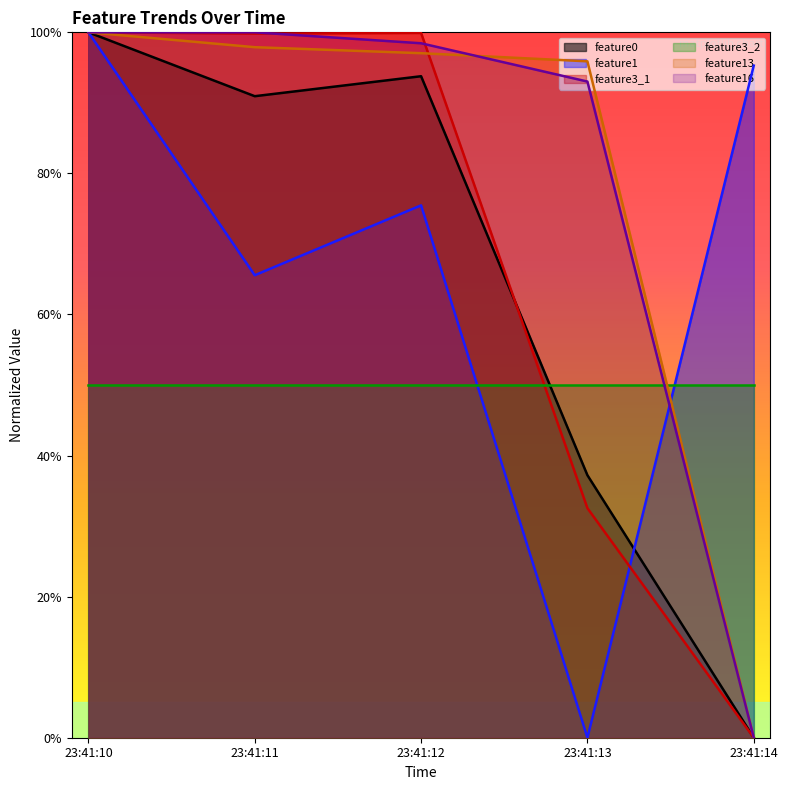

At which category is the sum across all series the highest?

23:41:10